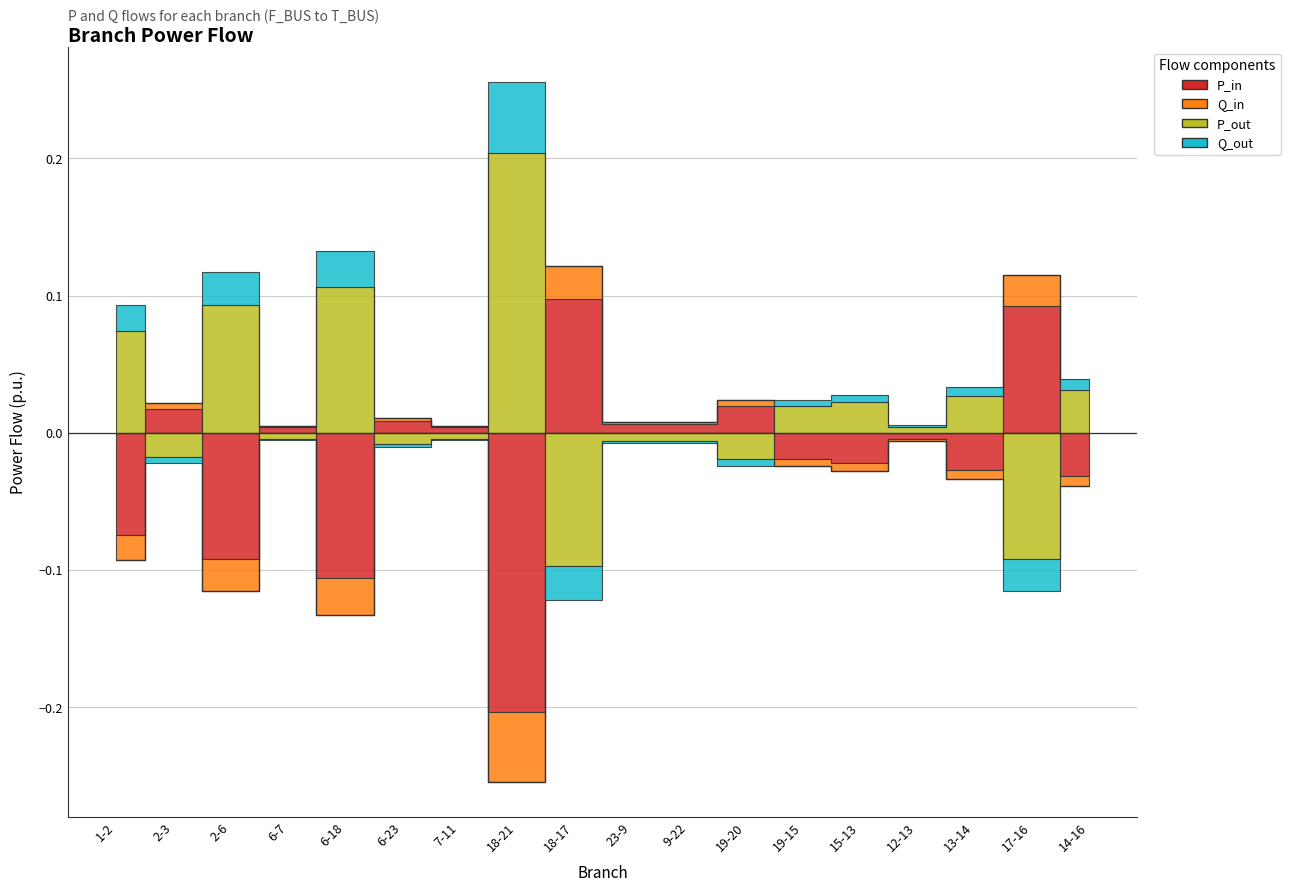

How many values in P_out are below zero?

9